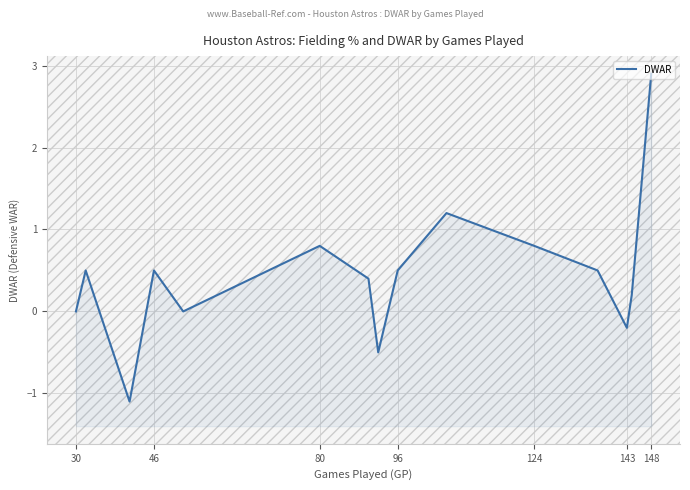

Count the number of categories in the chart.

15